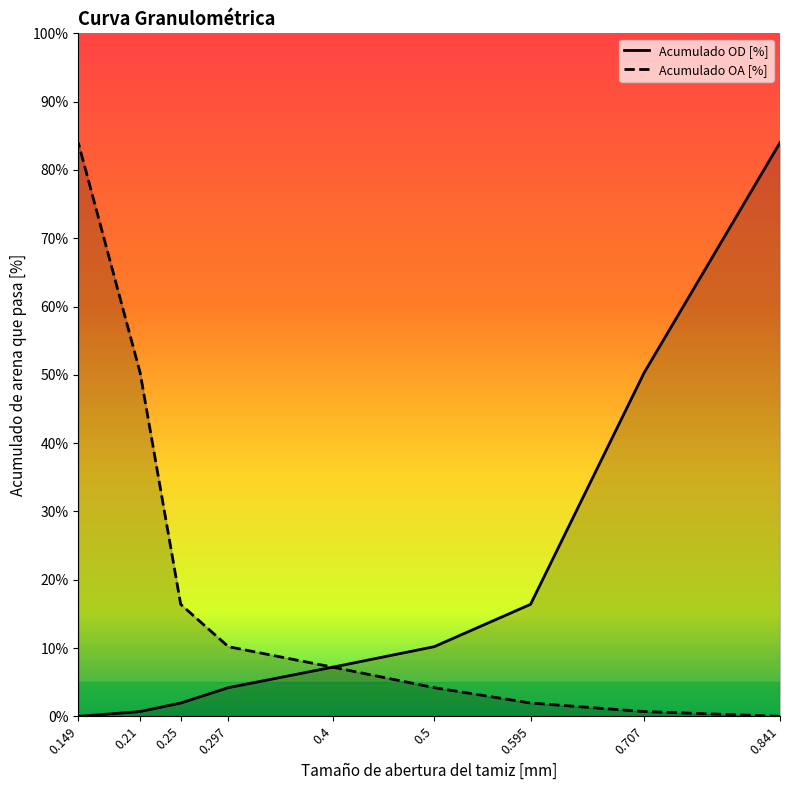

Count the number of data series in this chart.

2